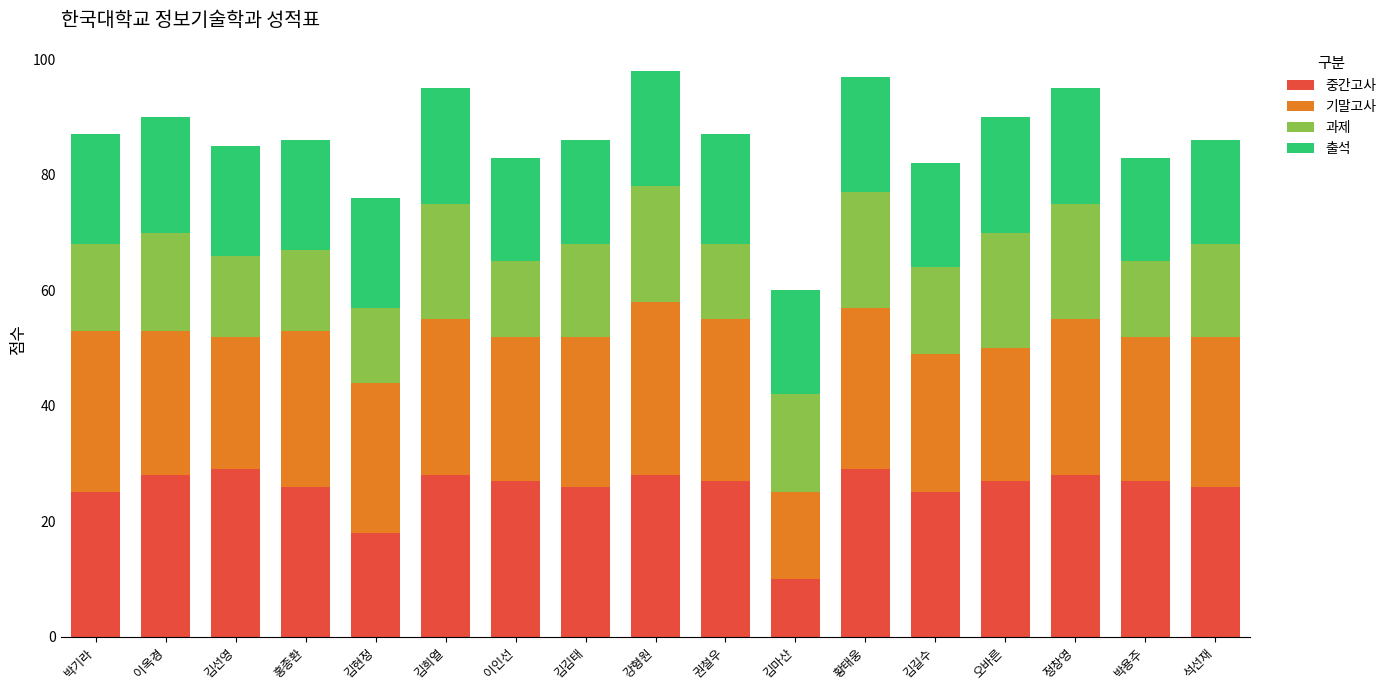

What is the average value of the 중간고사 series?

26